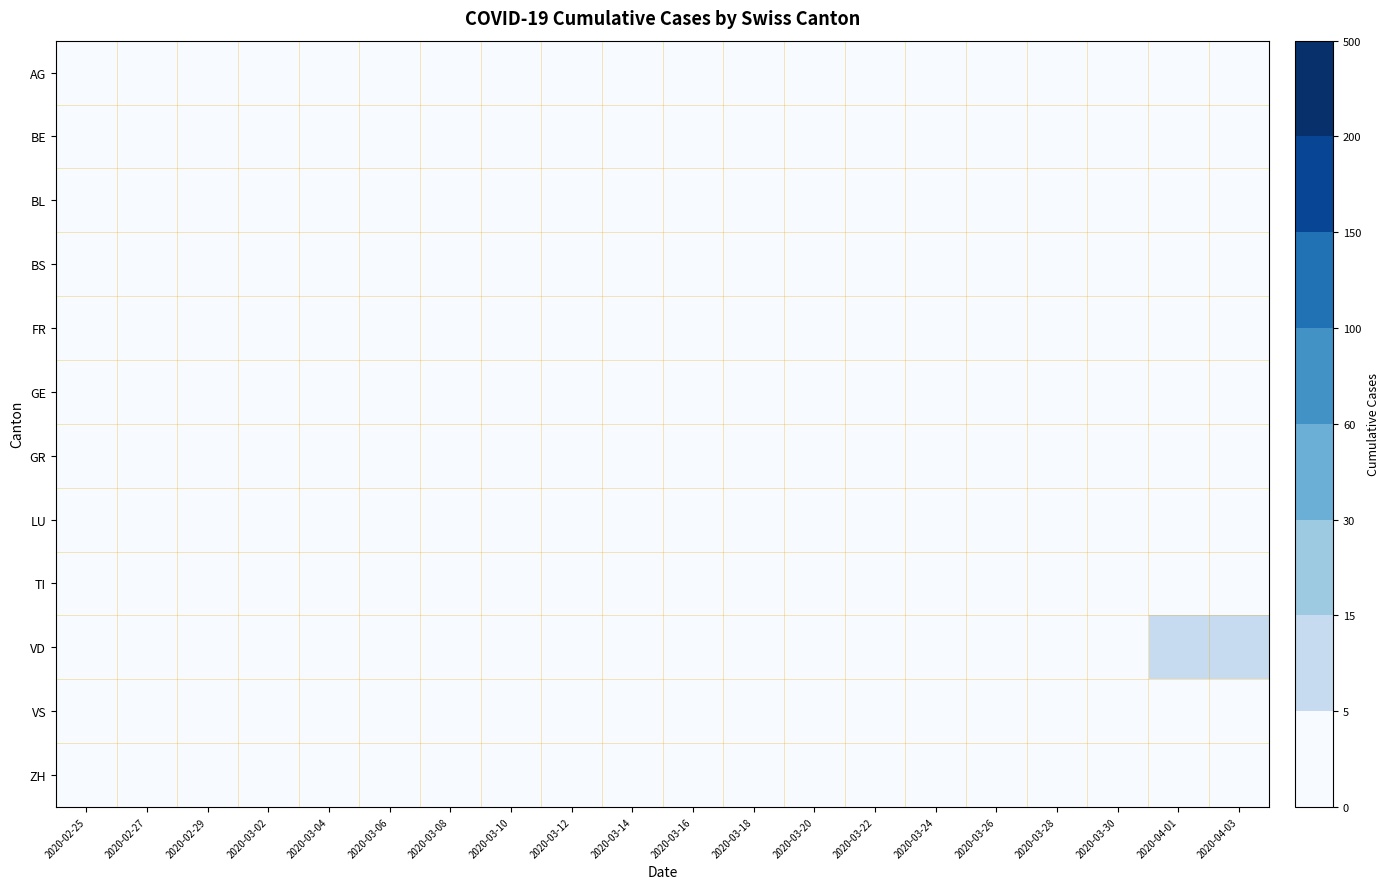

At which category is the sum across all series the highest?

2020-04-03